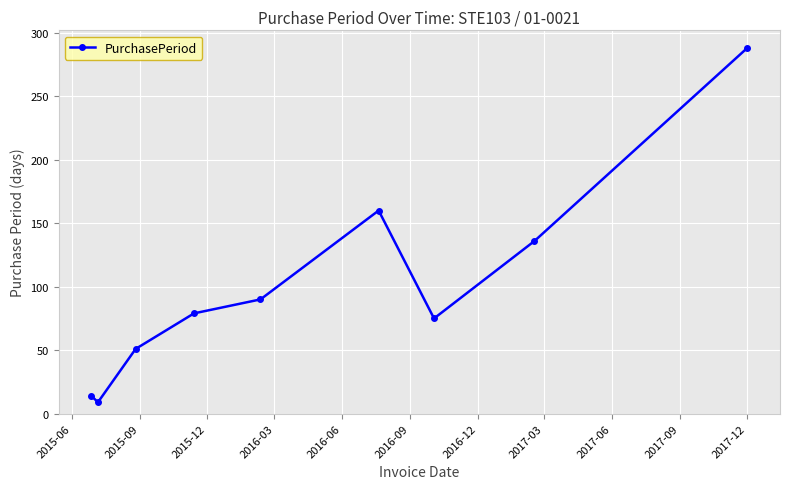

How many lines are shown in the chart?

1